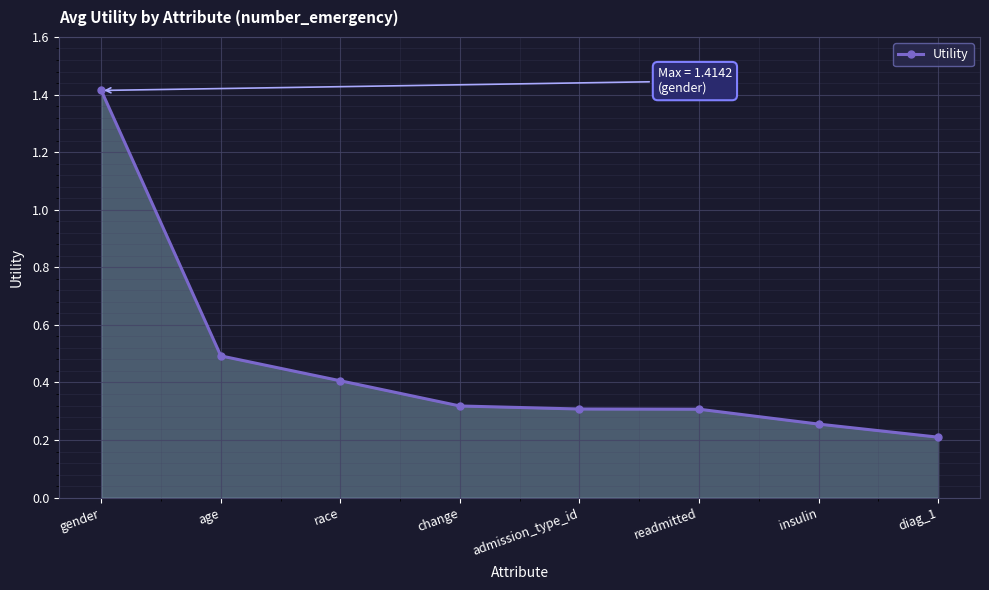

Count the number of data series in this chart.

1